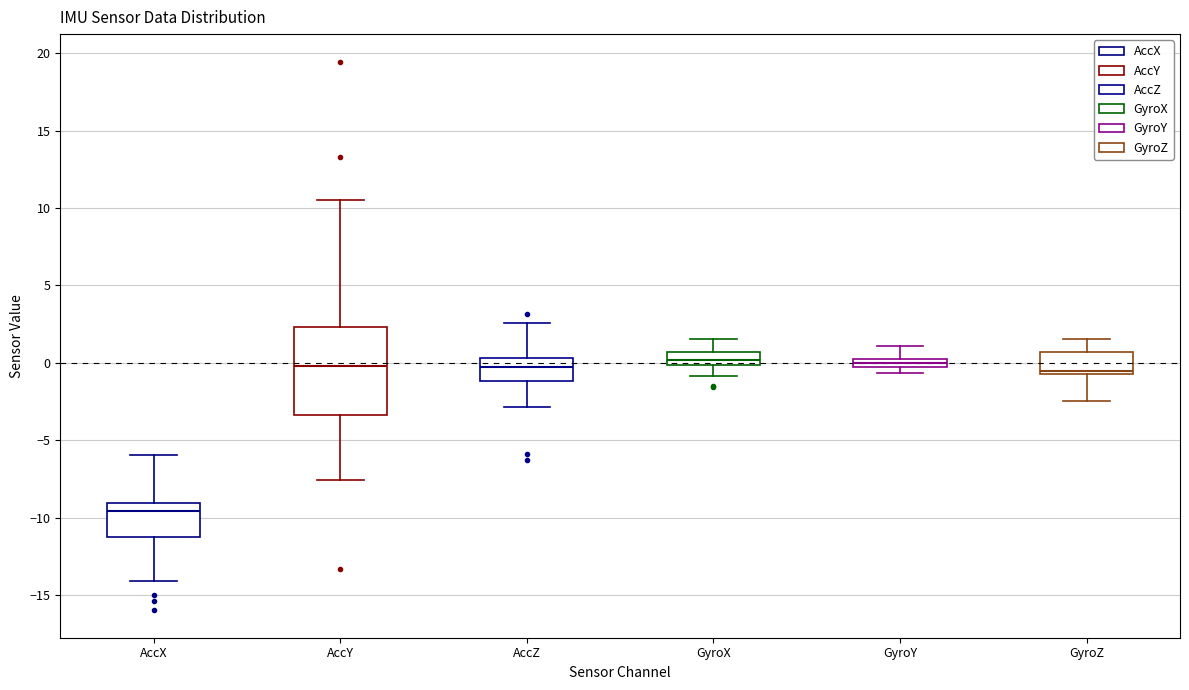

Where is the upper edge of the box for GyroZ on the y-axis? The values are not printed on the chart, so give them approximately, as read against the axis.

0.5